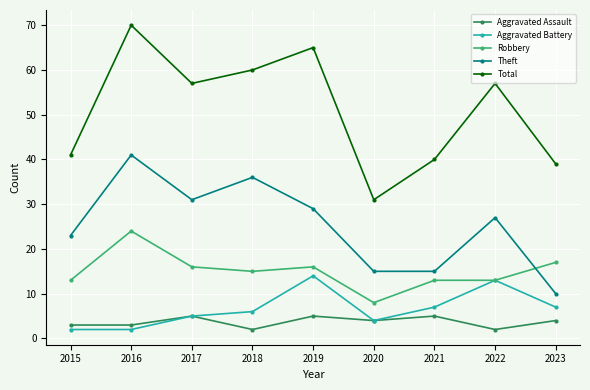

At which category is the sum across all series the highest?

2016